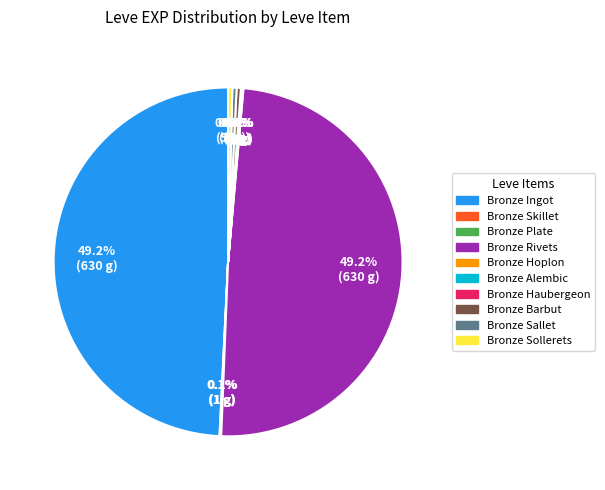

Does any single category account for the majority?

No